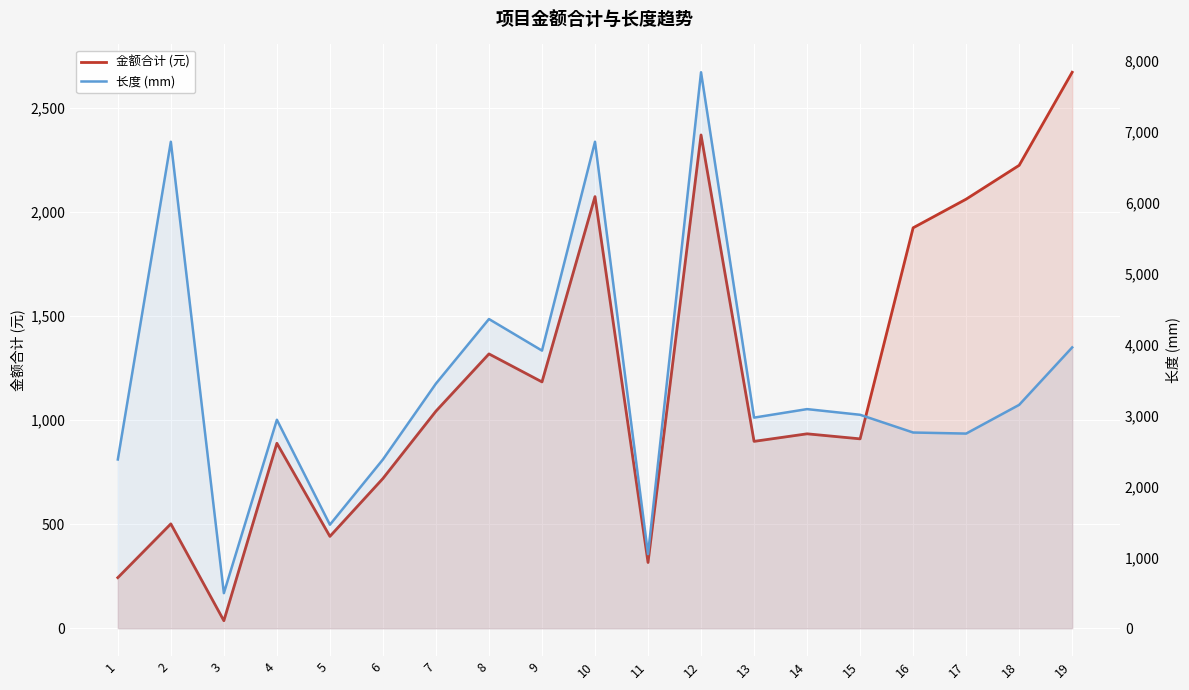

What is the difference between the 长度 (mm) values at 7 and 15?

440.0